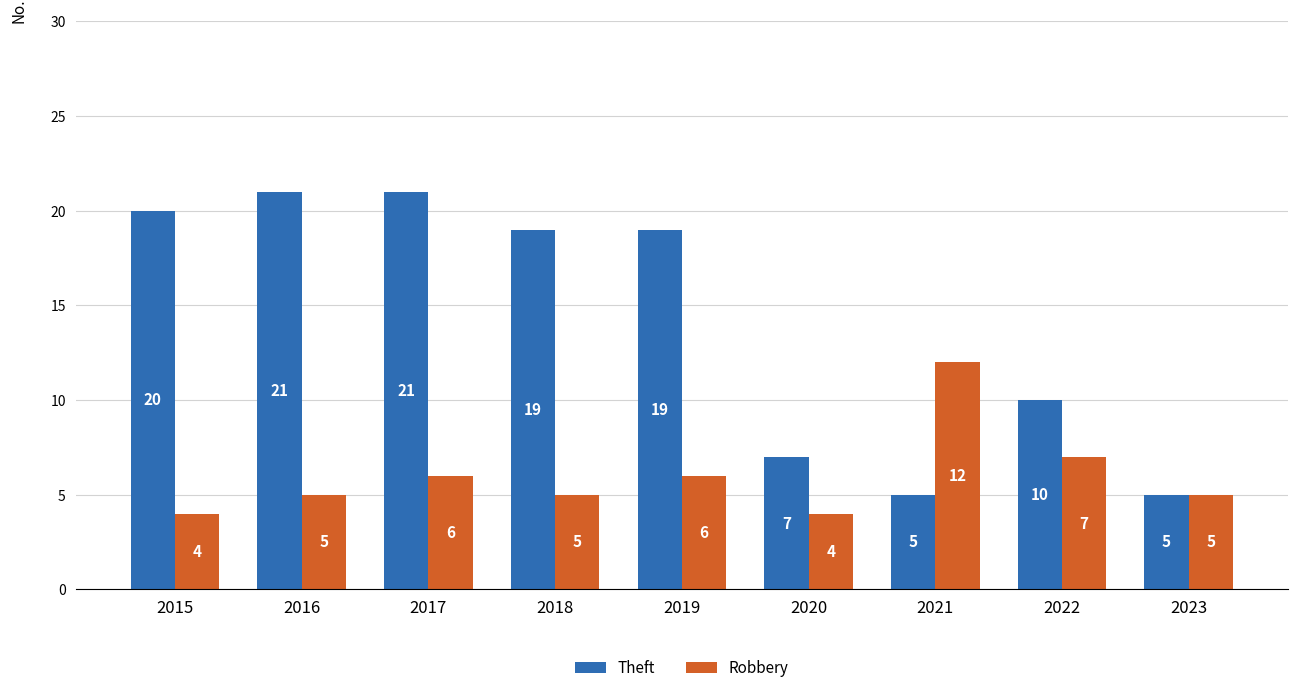

At 2022, list the series in order from largest to smallest.

Theft, Robbery